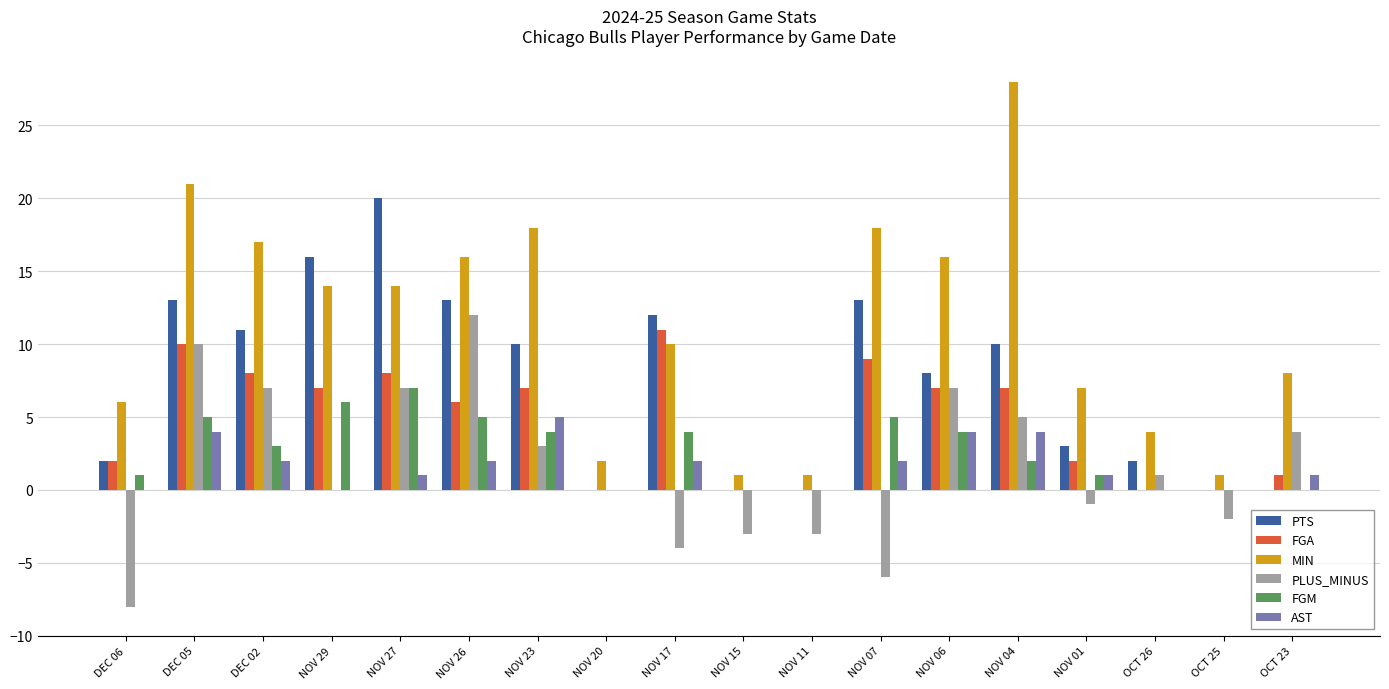

Between DEC 05 and NOV 23, which series saw the biggest shift?

PLUS_MINUS